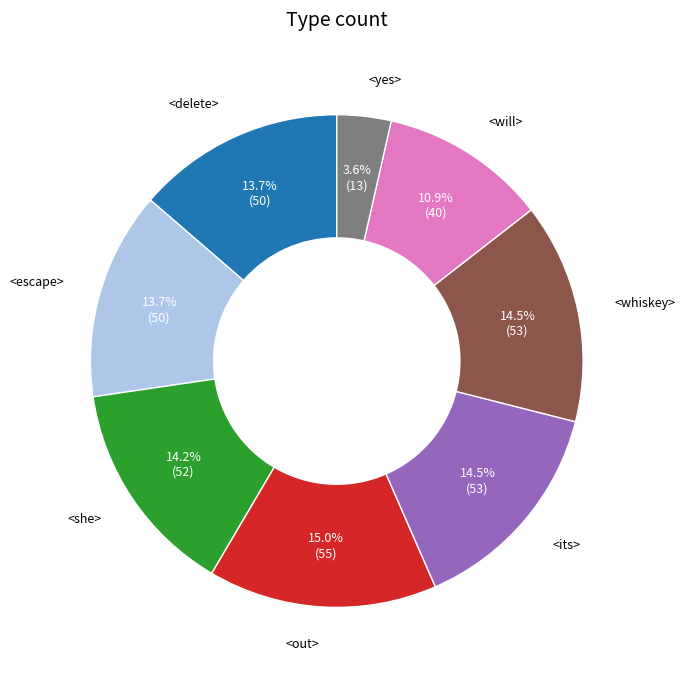

What is the largest slice in the pie chart?

<out>